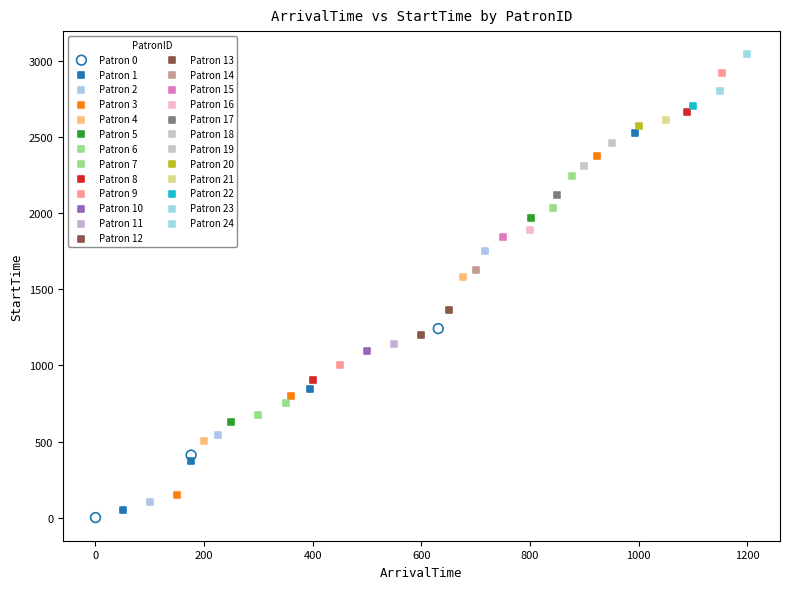

What are all the series names shown in the legend?

Patron 0, Patron 1, Patron 2, Patron 3, Patron 4, Patron 5, Patron 6, Patron 7, Patron 8, Patron 9, Patron 10, Patron 11, Patron 12, Patron 13, Patron 14, Patron 15, Patron 16, Patron 17, Patron 18, Patron 19, Patron 20, Patron 21, Patron 22, Patron 23, Patron 24